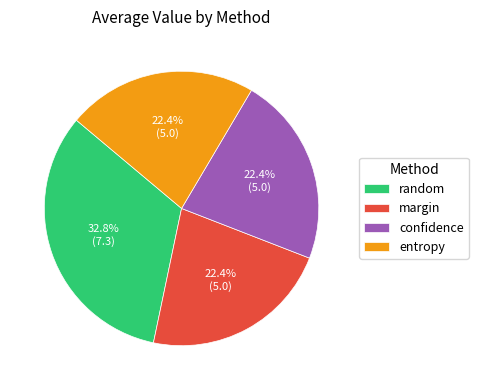

How many segments does this pie chart have?

4